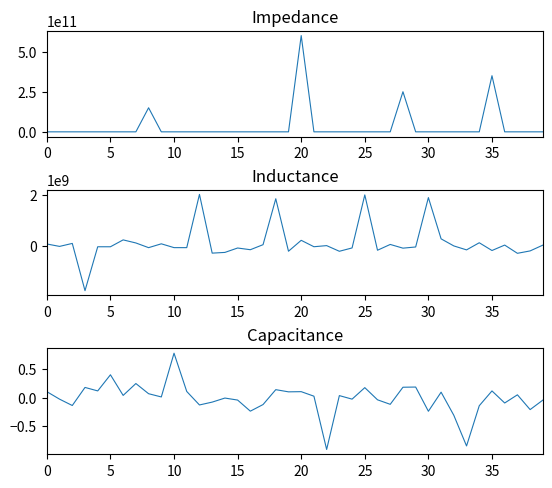

What is the difference between the second highest and second lowest values in the activep_inductance series?

2310588907.0